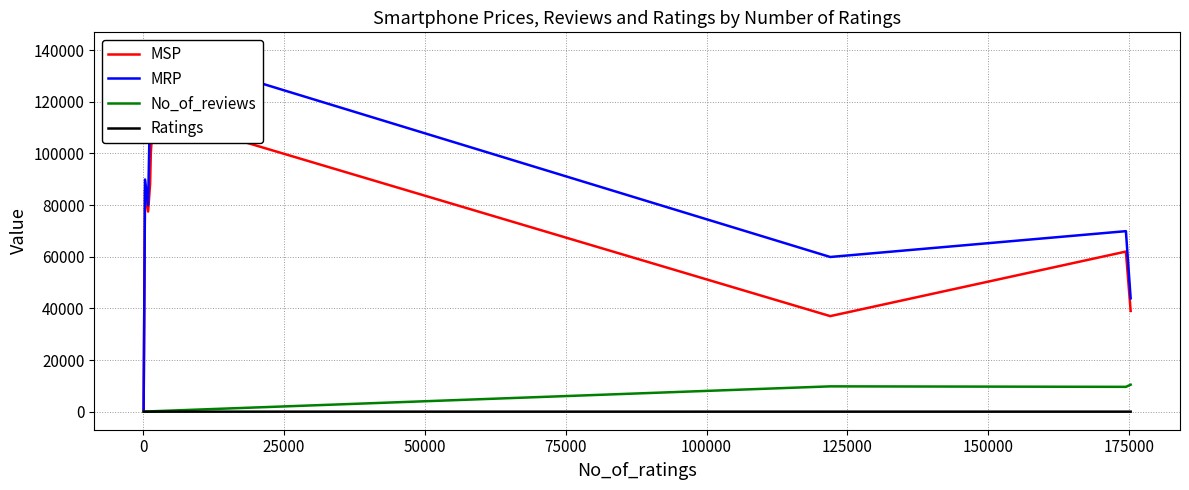

Count the number of data series in this chart.

4